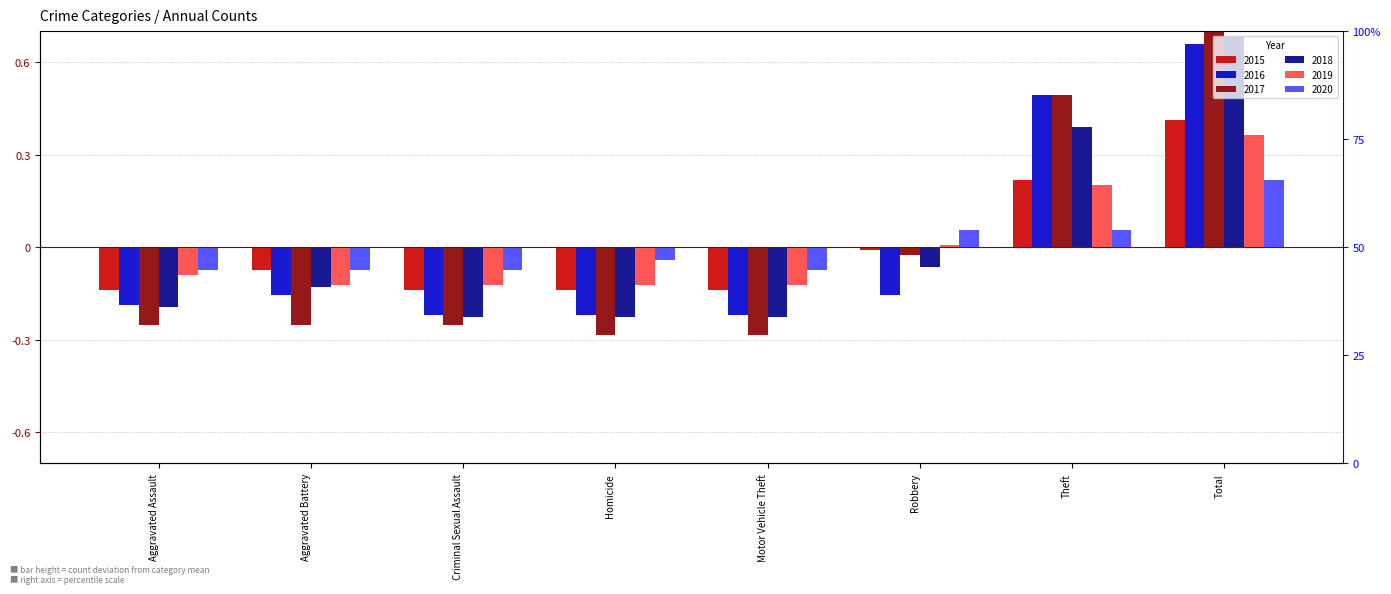

What is the difference between the 2019 values at Motor Vehicle Theft and Theft?

0.3